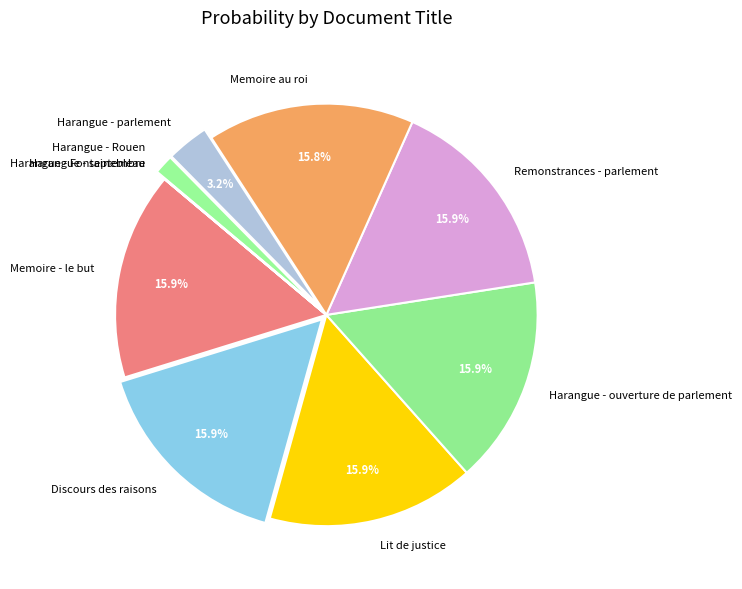

To the nearest percent, what is the difference between the largest and smallest slice percentages?

16%